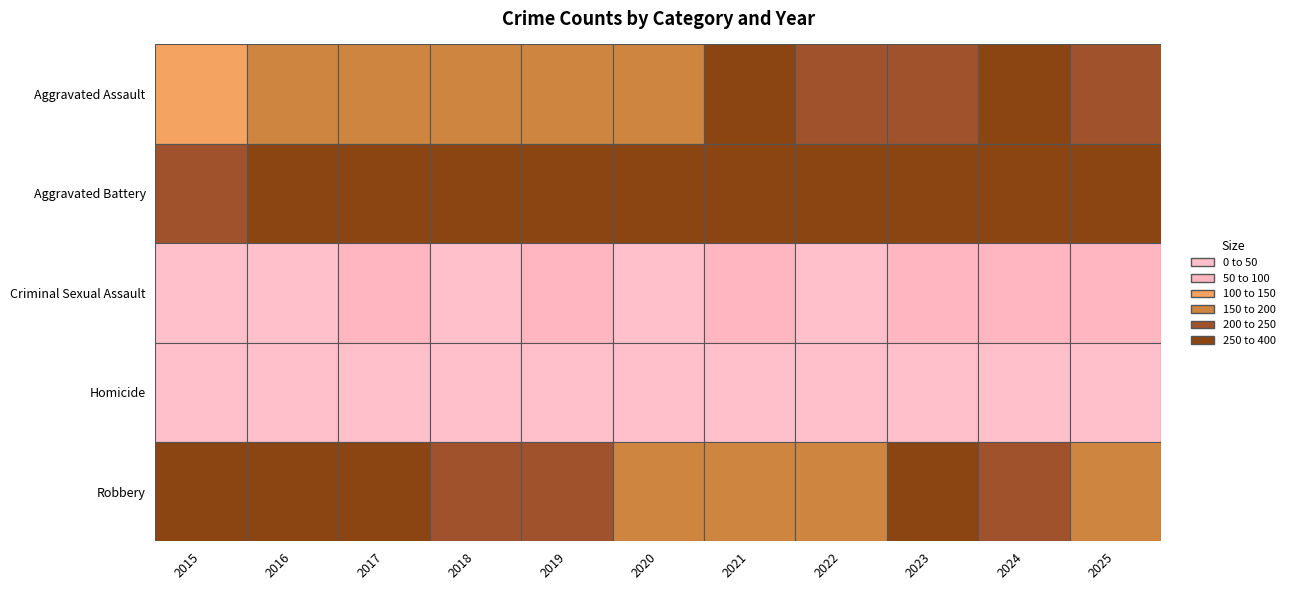

Reading right to left, extract all data points from this chart.

Aggravated Assault: 2025=246	2024=306	2023=228	2022=233	2021=257	2020=187	2019=150	2018=176	2017=165	2016=155	2015=148
Aggravated Battery: 2025=340	2024=323	2023=320	2022=331	2021=351	2020=305	2019=306	2018=287	2017=309	2016=254	2015=234
Criminal Sexual Assault: 2025=51	2024=51	2023=54	2022=44	2021=51	2020=34	2019=56	2018=45	2017=52	2016=33	2015=31
Homicide: 2025=19	2024=29	2023=18	2022=31	2021=29	2020=25	2019=17	2018=18	2017=22	2016=18	2015=13
Robbery: 2025=176	2024=237	2023=253	2022=198	2021=186	2020=194	2019=226	2018=219	2017=333	2016=300	2015=259